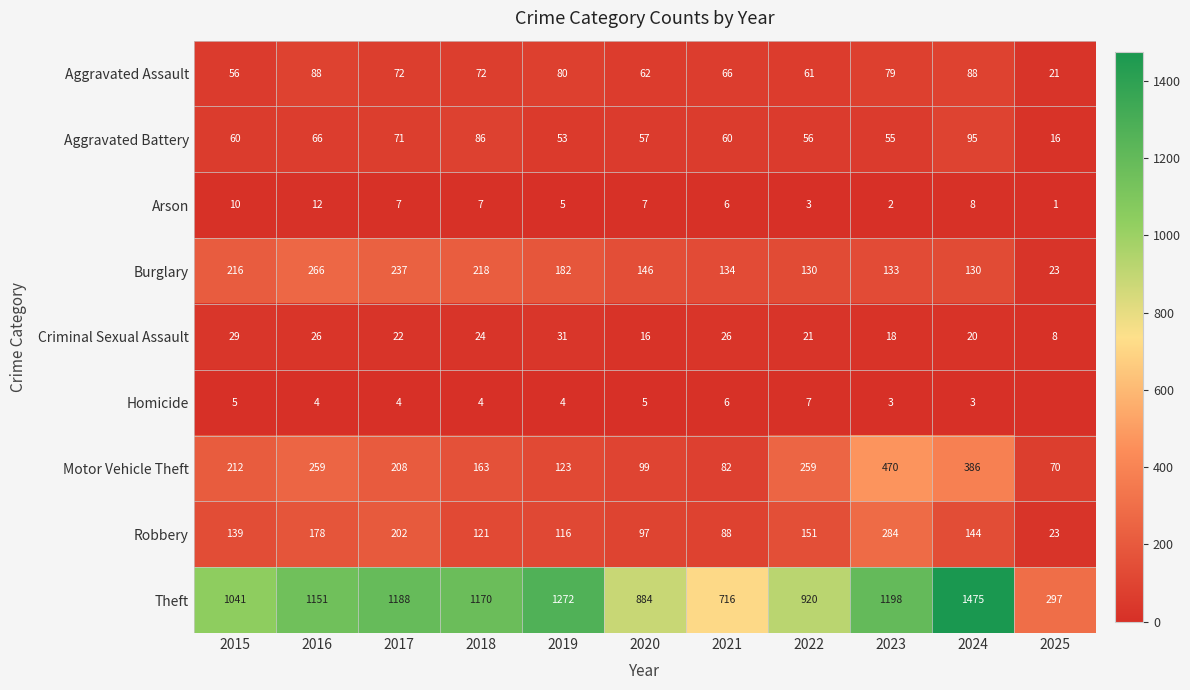

At which label is Aggravated Battery closest to 55?

2023